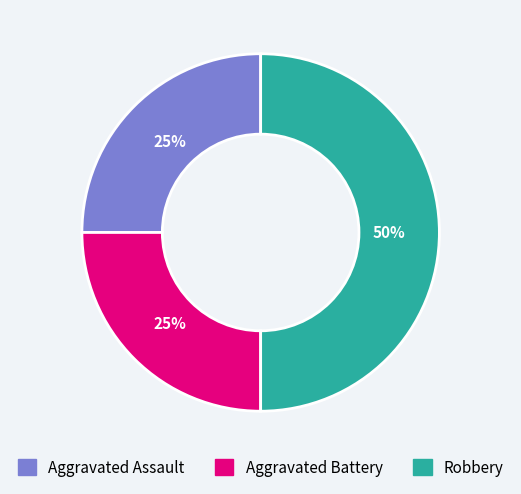

Count the number of slices in the pie.

3